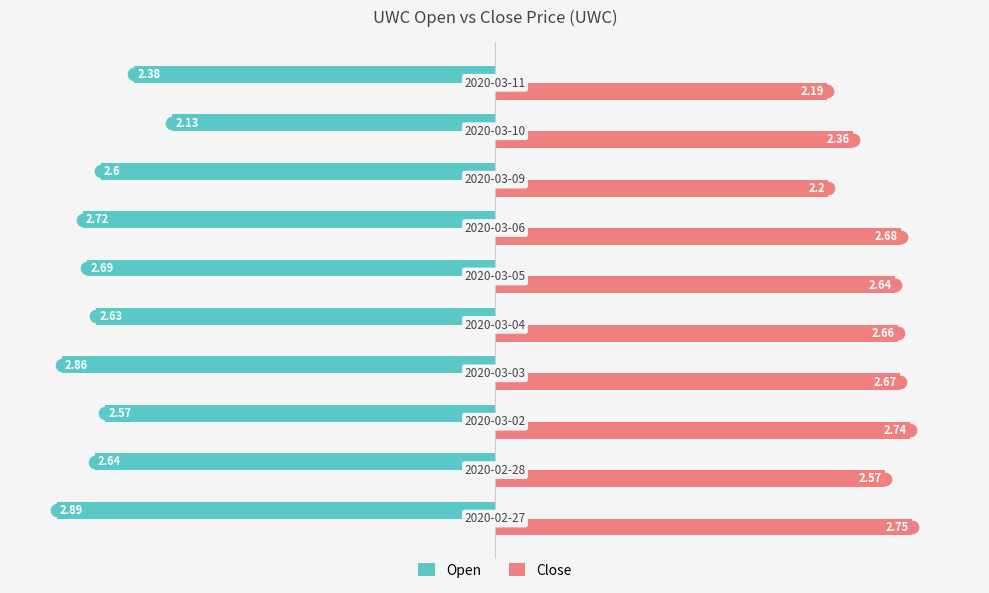

How many data points does each series have?

10